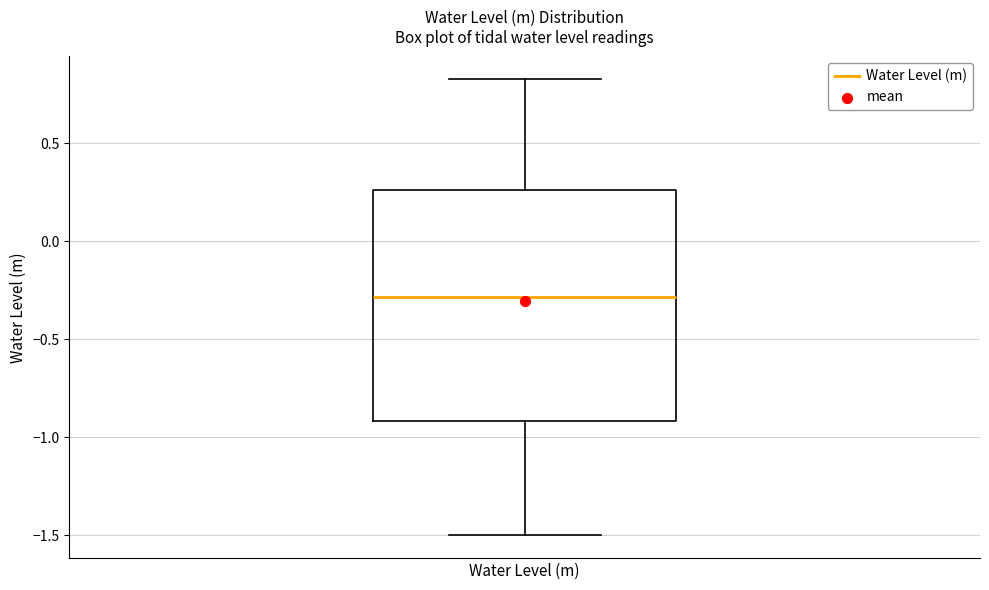

Where does the median line of the box for Water Level (m) sit on the y-axis? The values are not printed on the chart, so give them approximately, as read against the axis.

-0.30